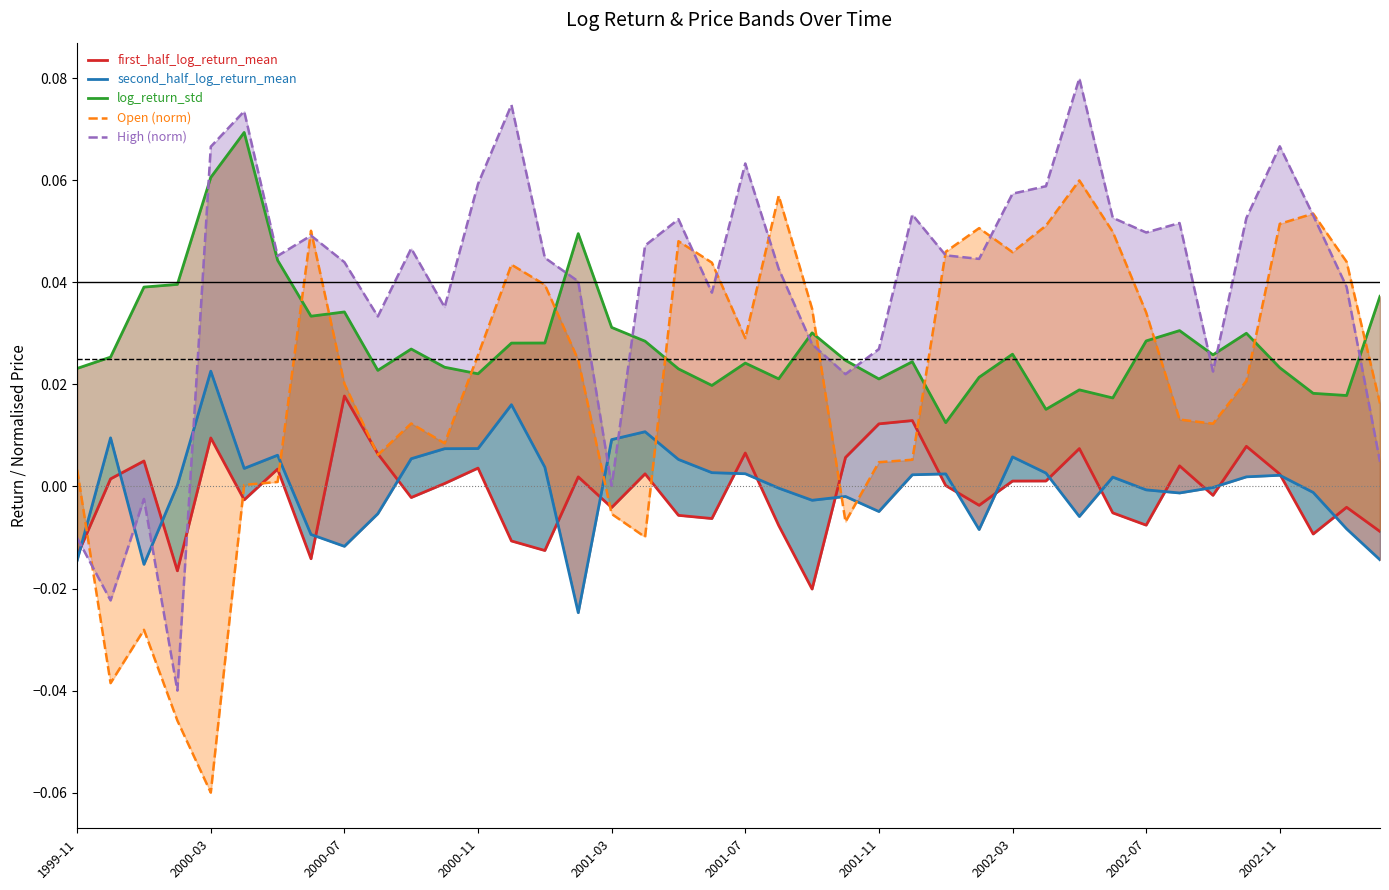

Reading right to left, list all the values displayed in this chart.

first_half_log_return_mean: -0.0	-0.0	-0.0	0.0	0.0	-0.0	0.0	-0.0	-0.0	0.0	0.0	0.0	-0.0	0.0	0.0	0.0	0.0	-0.0	-0.0	0.0	-0.0	-0.0	0.0	-0.0	0.0	-0.0	-0.0	0.0	0.0	-0.0	0.0	0.0	-0.0	0.0	-0.0	0.0	-0.0	0.0	0.0	-0.0
second_half_log_return_mean: -0.0	-0.0	-0.0	0.0	0.0	-0.0	-0.0	-0.0	0.0	-0.0	0.0	0.0	-0.0	0.0	0.0	-0.0	-0.0	-0.0	-0.0	0.0	0.0	0.0	0.0	0.0	-0.0	0.0	0.0	0.0	0.0	0.0	-0.0	-0.0	-0.0	0.0	0.0	0.0	0.0	-0.0	0.0	-0.0
log_return_std: 0.0	0.0	0.0	0.0	0.0	0.0	0.0	0.0	0.0	0.0	0.0	0.0	0.0	0.0	0.0	0.0	0.0	0.0	0.0	0.0	0.0	0.0	0.0	0.0	0.0	0.0	0.0	0.0	0.0	0.0	0.0	0.0	0.0	0.0	0.1	0.1	0.0	0.0	0.0	0.0
Open (norm): 0.0	0.0	0.1	0.1	0.0	0.0	0.0	0.0	0.0	0.1	0.1	0.0	0.1	0.0	0.0	0.0	-0.0	0.0	0.1	0.0	0.0	0.0	-0.0	-0.0	0.0	0.0	0.0	0.0	0.0	0.0	0.0	0.0	0.1	0.0	0.0	-0.1	-0.0	-0.0	-0.0	0.0
High (norm): 0.0	0.0	0.1	0.1	0.1	0.0	0.1	0.0	0.1	0.1	0.1	0.1	0.0	0.0	0.1	0.0	0.0	0.0	0.0	0.1	0.0	0.1	0.0	0.0	0.0	0.0	0.1	0.1	0.0	0.0	0.0	0.0	0.0	0.0	0.1	0.1	-0.0	-0.0	-0.0	-0.0